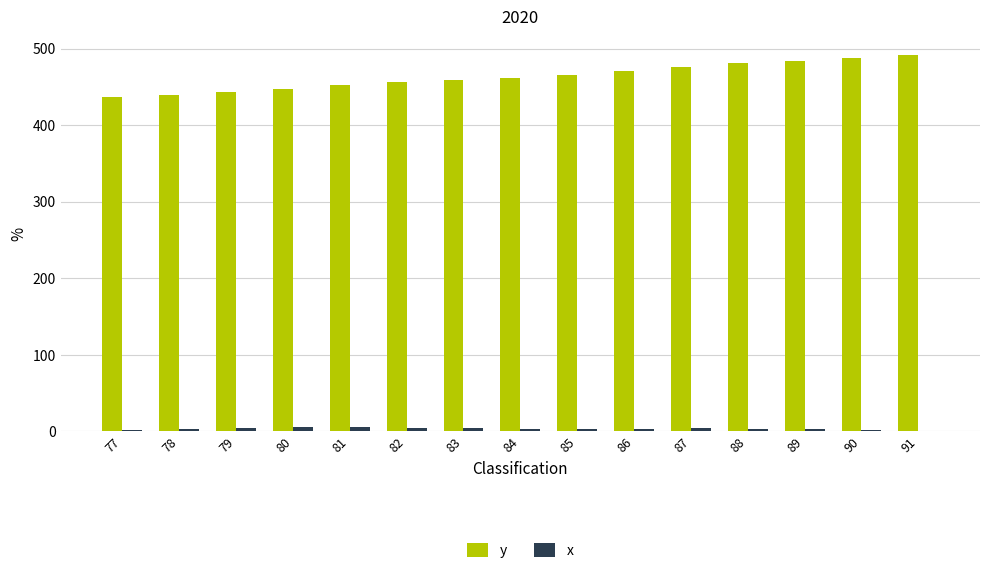

What are all the series names shown in the legend?

y, x